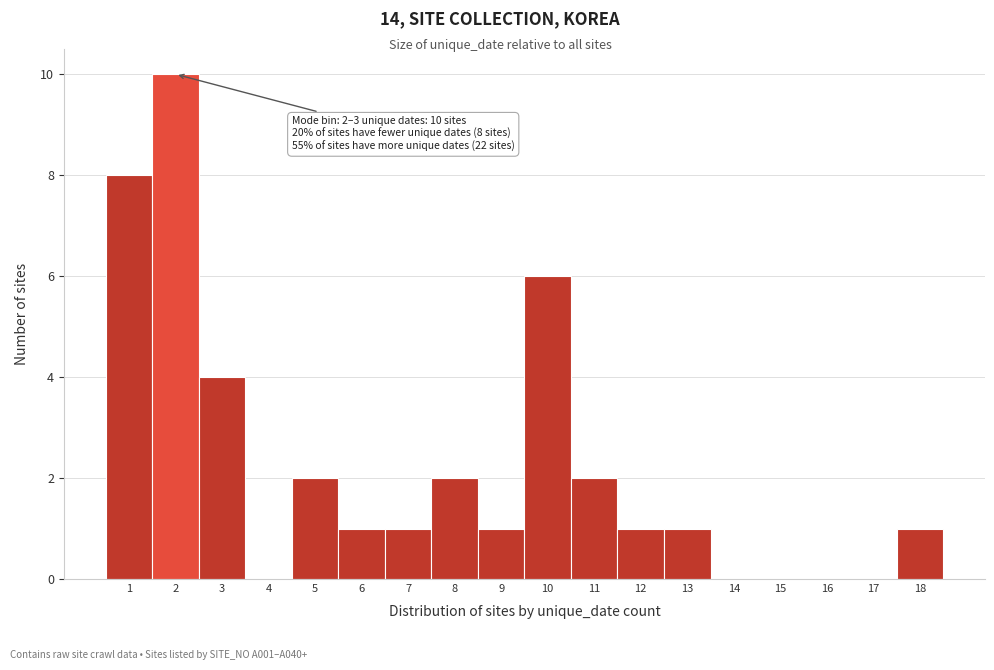

Reading right to left, extract all data points from this chart.

18=1	17=0	16=0	15=0	14=0	13=1	12=1	11=2	10=6	9=1	8=2	7=1	6=1	5=2	4=0	3=4	2=10	1=8